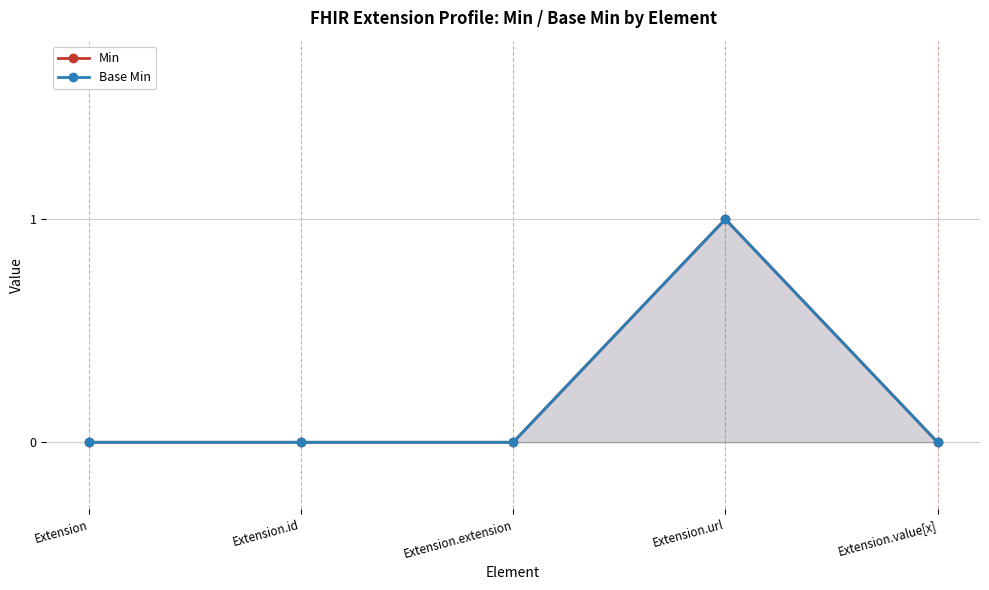

How many positive values does the Min series have?

1